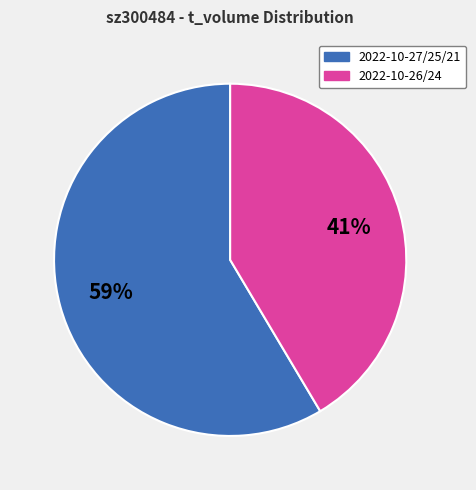

Is it true that 2022-10-27/25/21 is 65% of the pie?

False